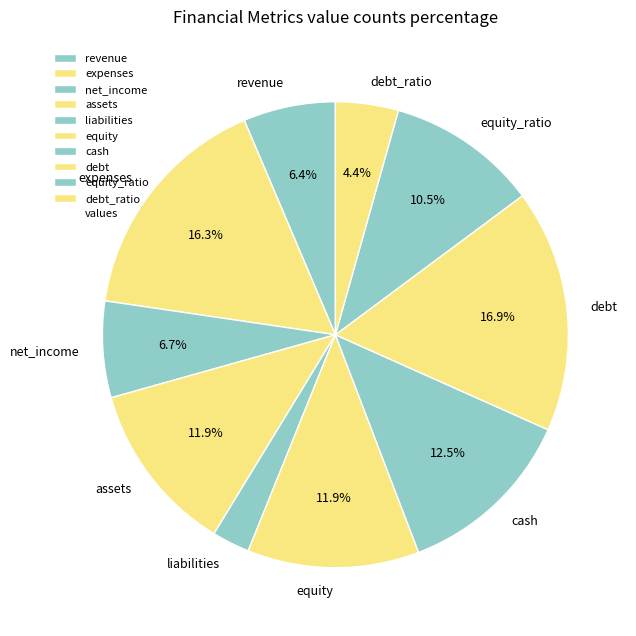

How many slices are in this pie chart?

10